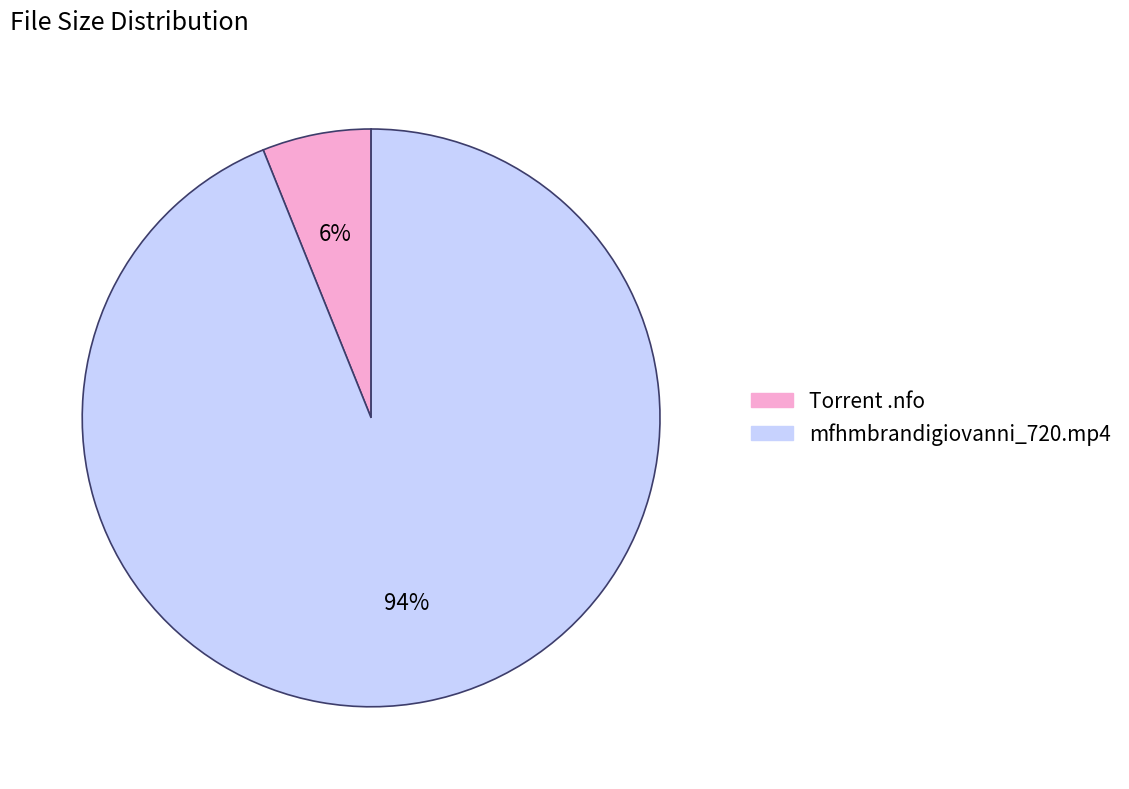

To the nearest percent, what is the difference between the largest and smallest slice percentages?

88%